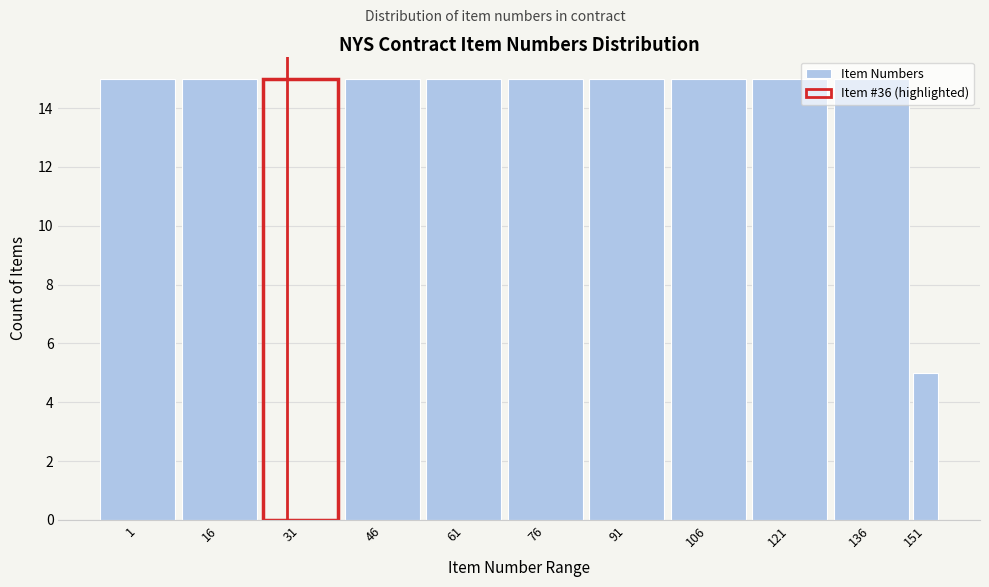

What is the difference between the maximum and minimum values?

10